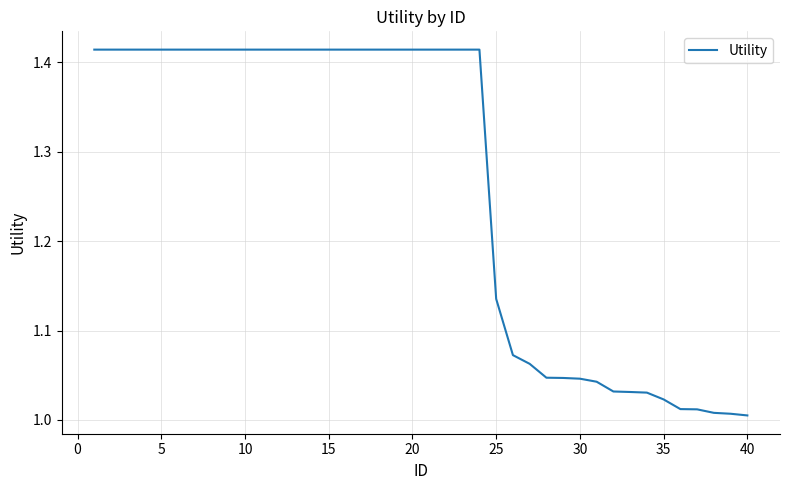

What is the difference between the maximum and minimum values?

0.4